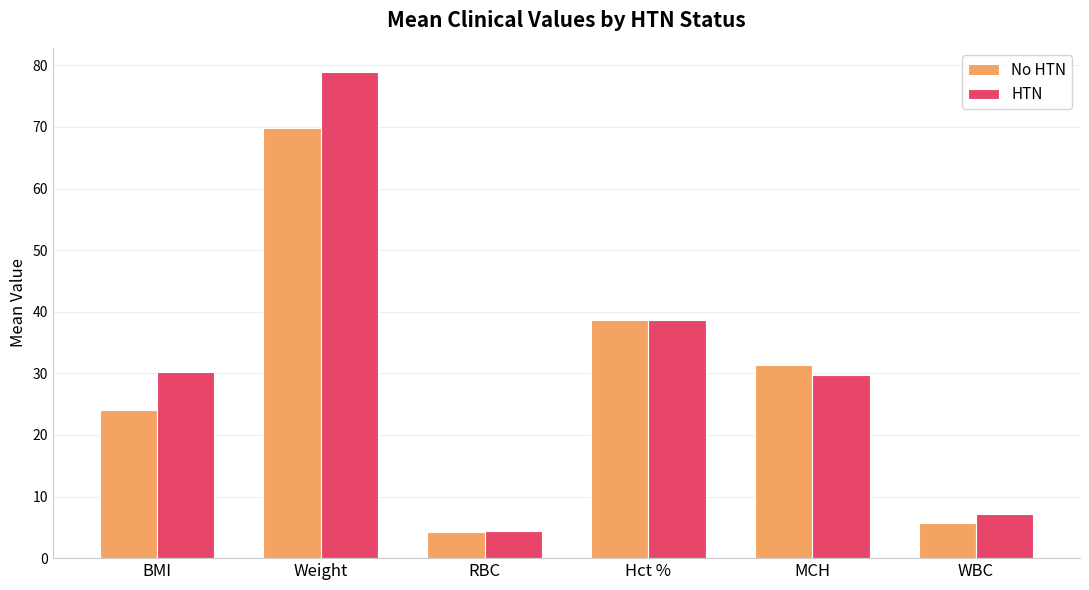

What are all the series names shown in the legend?

No HTN, HTN